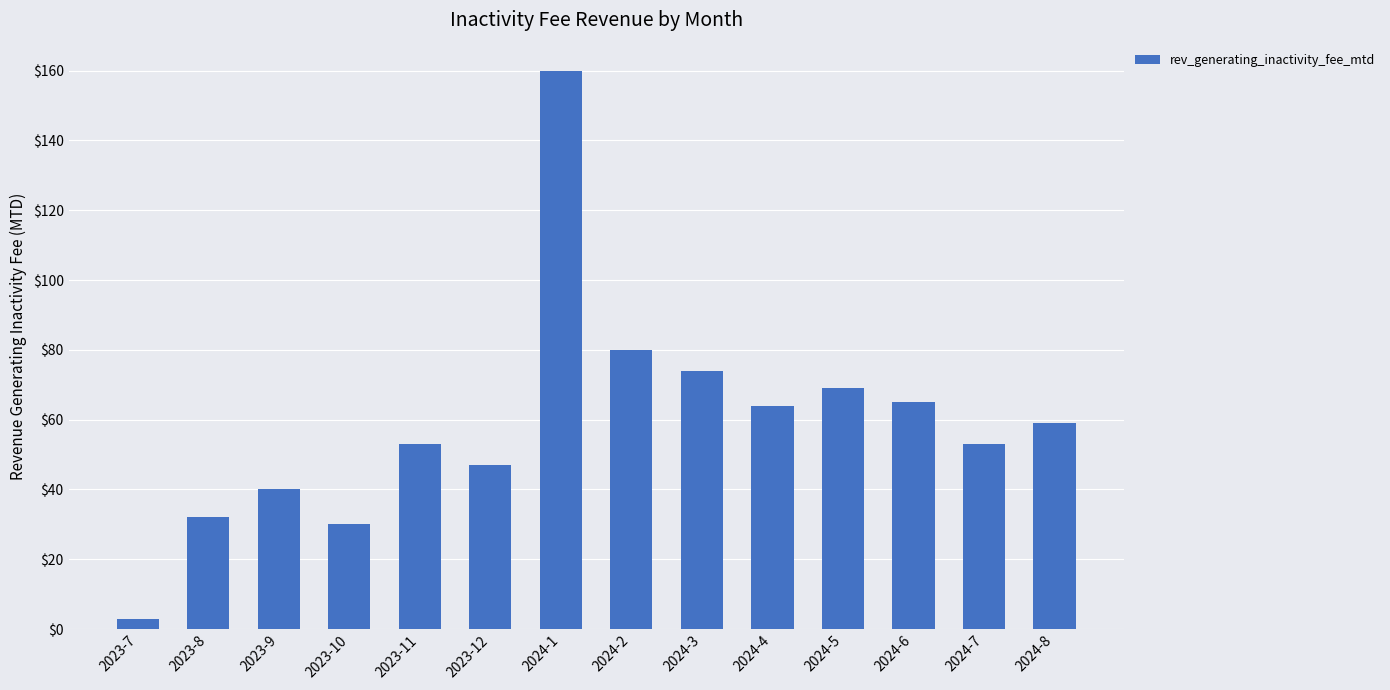

Between 2024-5 and 2023-8, which is larger?

2024-5